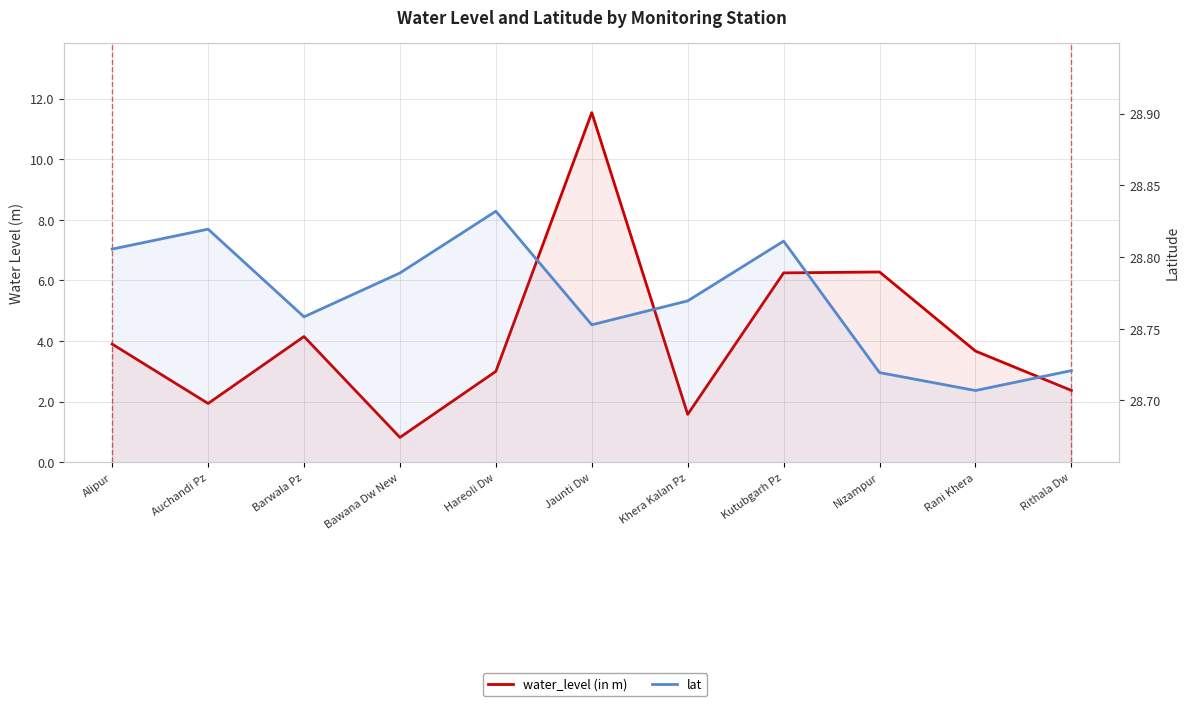

How many interior local peaks does the water_level (in m) series have?

3